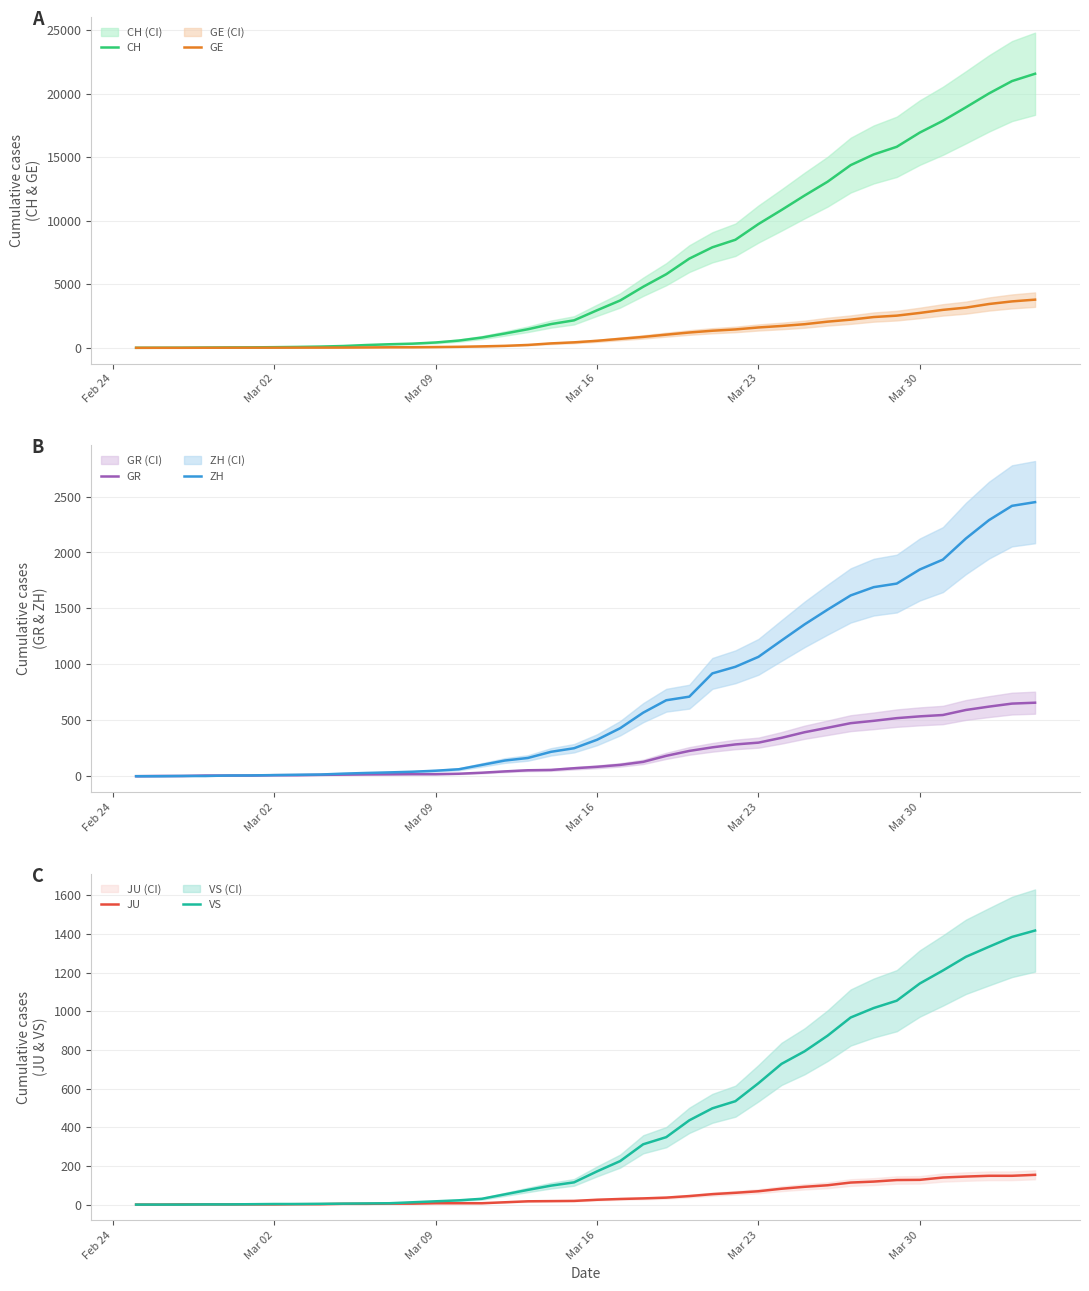

What is the maximum value for CH?

21554